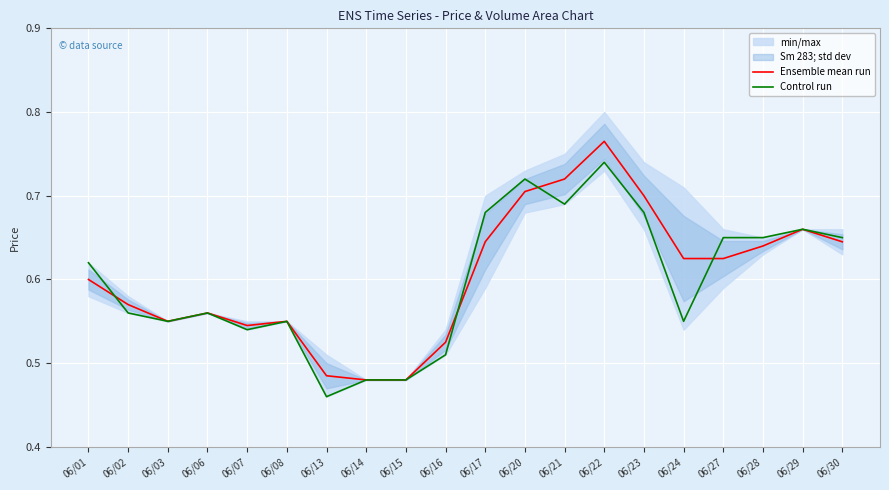

True or false: Ensemble mean run and Control run cross at least once.

True